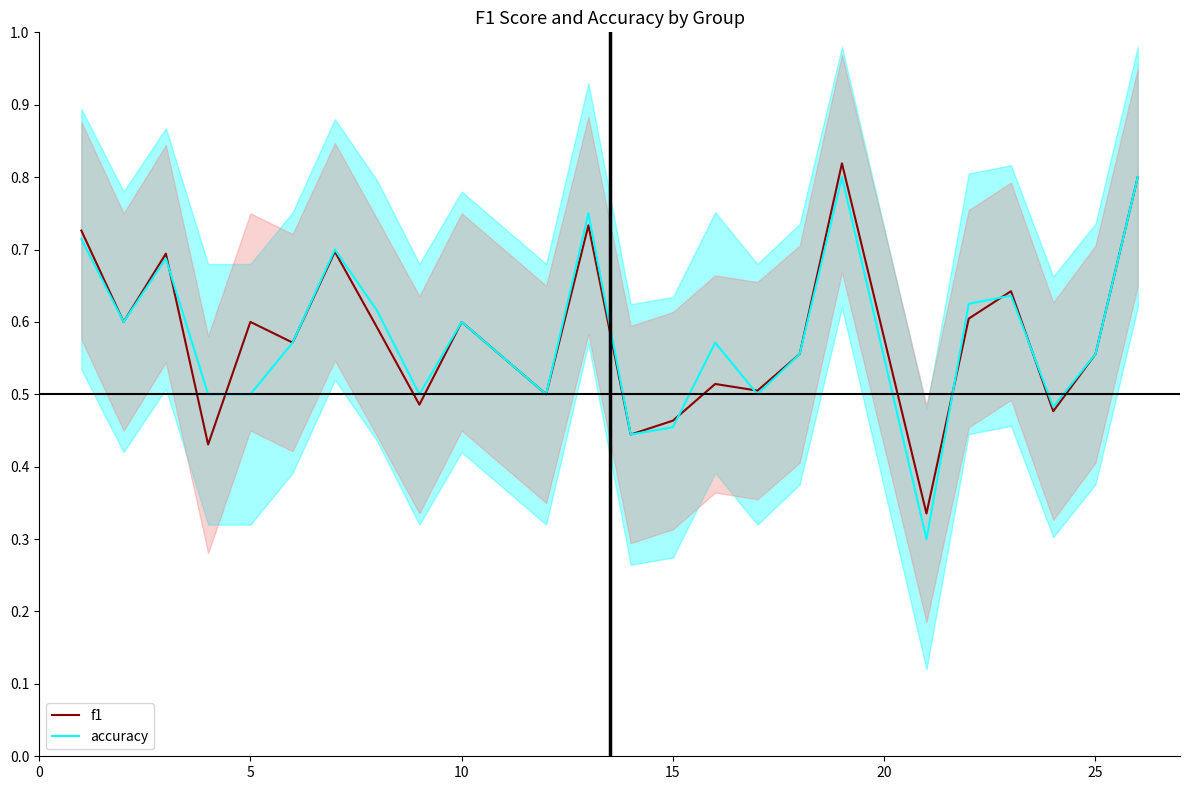

The f1 series shows 0.3 at 25. True or false?

False